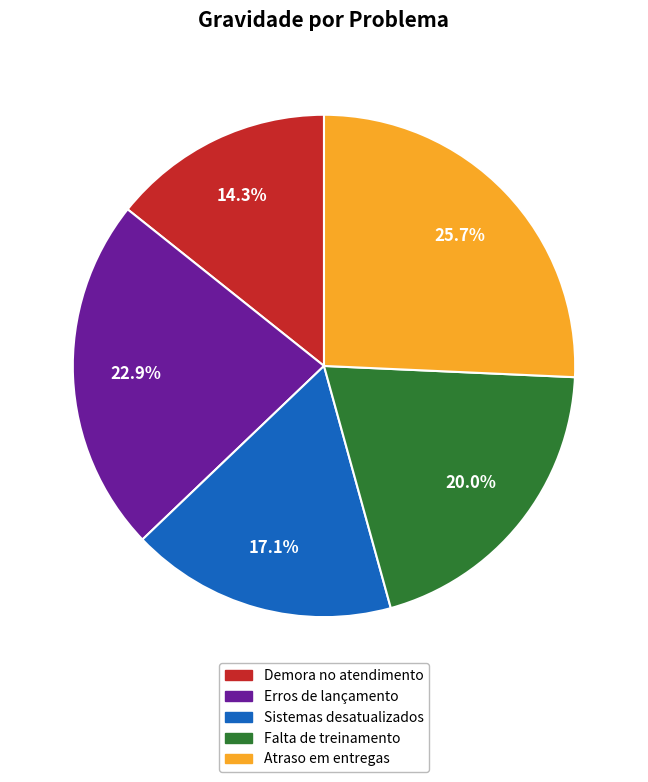

What percentage do Falta de treinamento and Demora no atendimento together represent?

34.3%